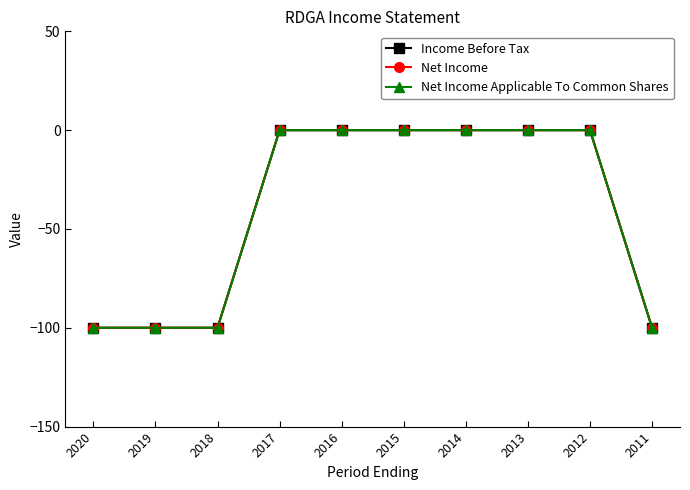

Is it true that Income Before Tax equals 46 at 2015?

False